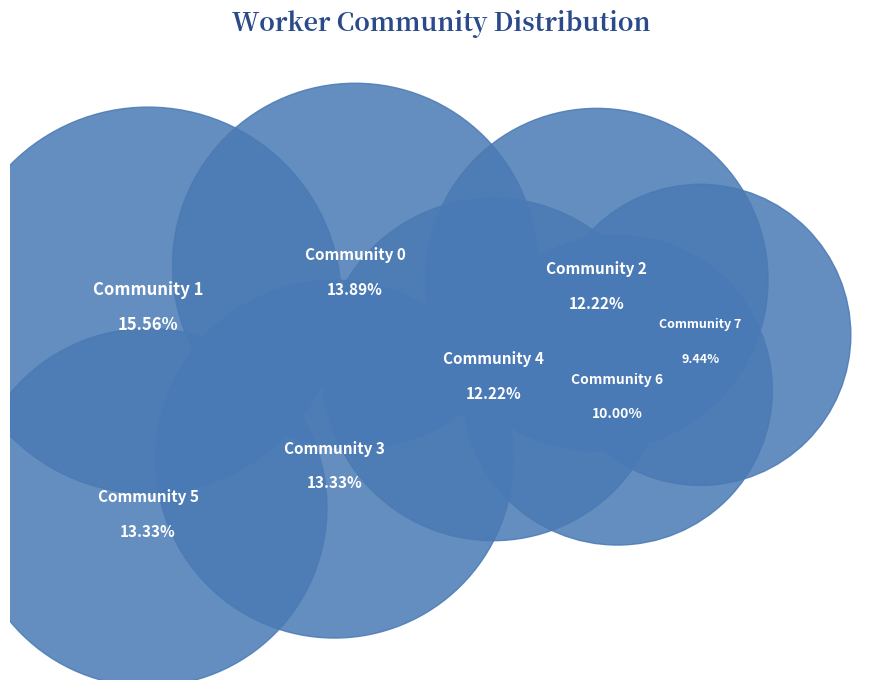

Is the sum of Community 6 and Community 1 greater than half?

No